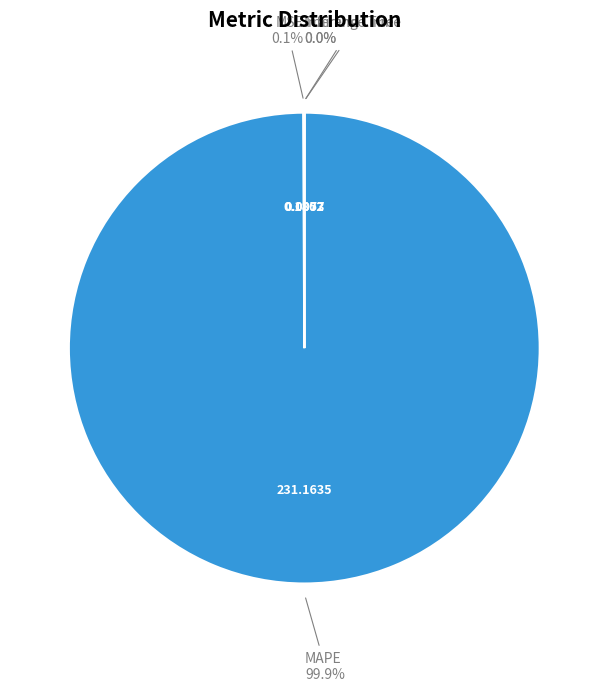

Which category accounts for the majority?

MAPE